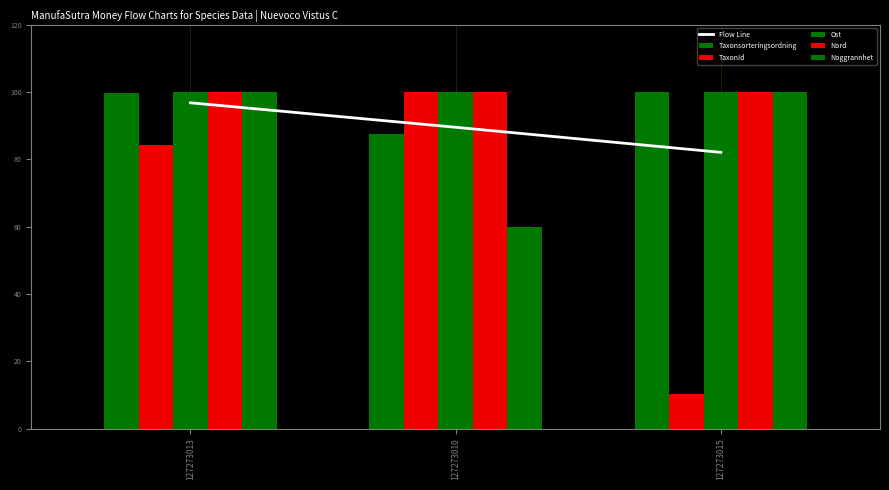

List the labels in order of Flow Line value, largest first.

127273013, 127273010, 127273015